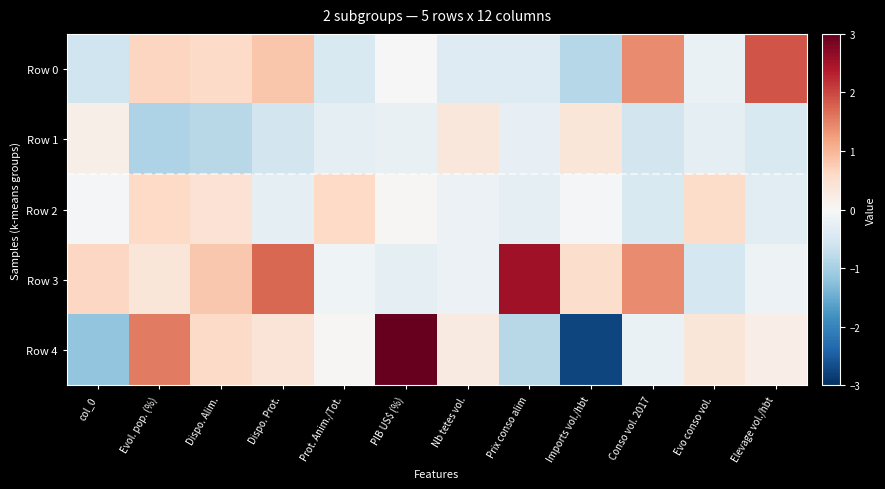

Between Conso vol. 2017 and Evo conso vol., which series saw the biggest shift?

Row 3